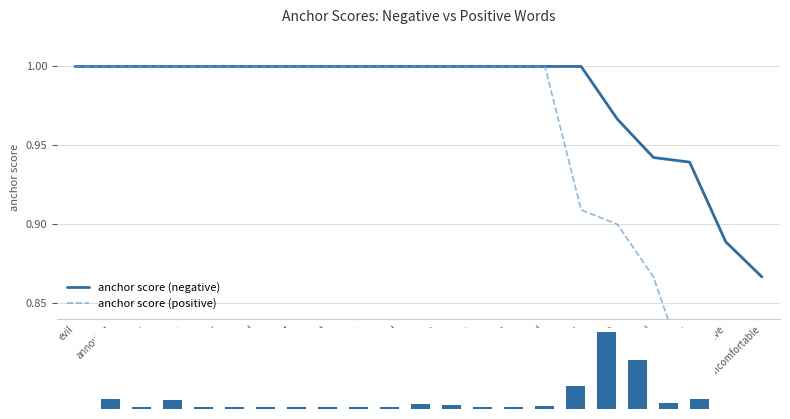

What position from the right is harsh?

12